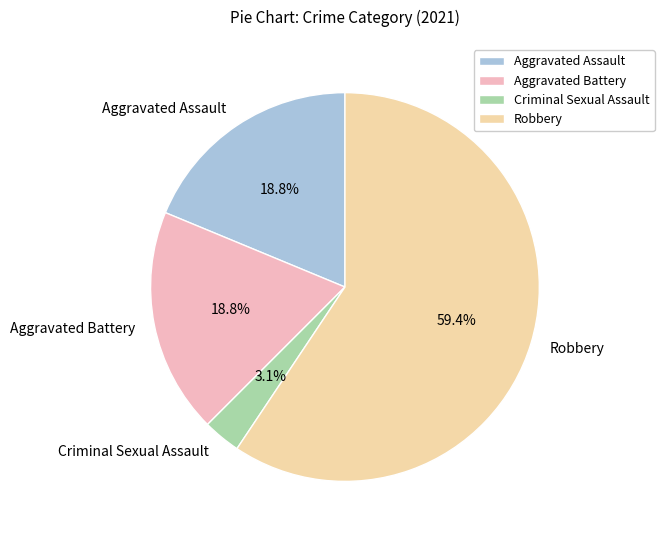

How many slices are in this pie chart?

4